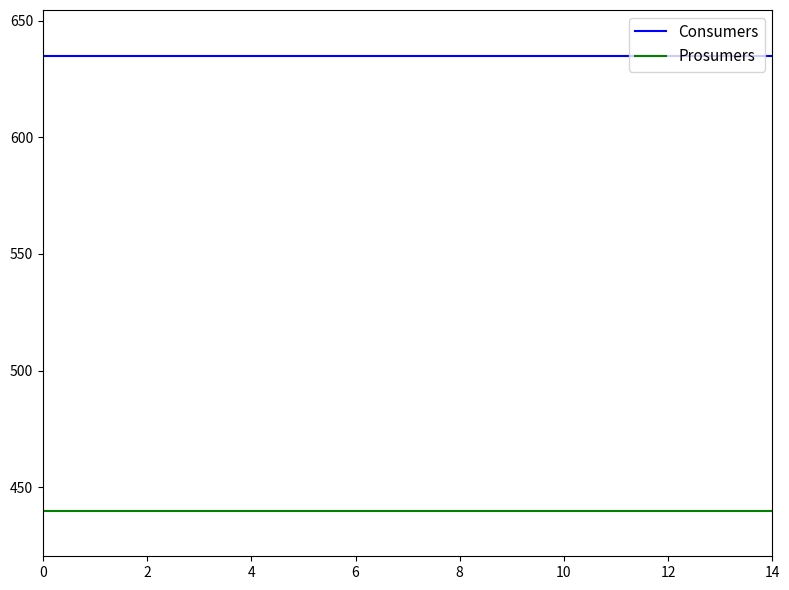

List the series in order of their overall mean, highest first.

Consumers, Prosumers